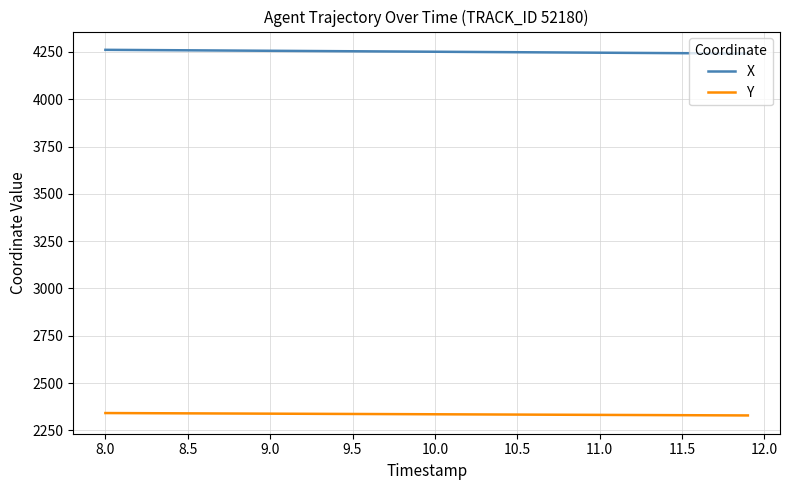

Rank the series by their average value, from highest to lowest.

X, Y